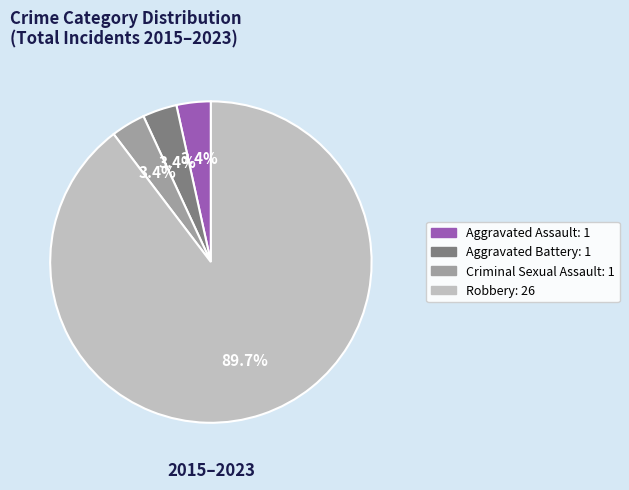

How many segments does this pie chart have?

4